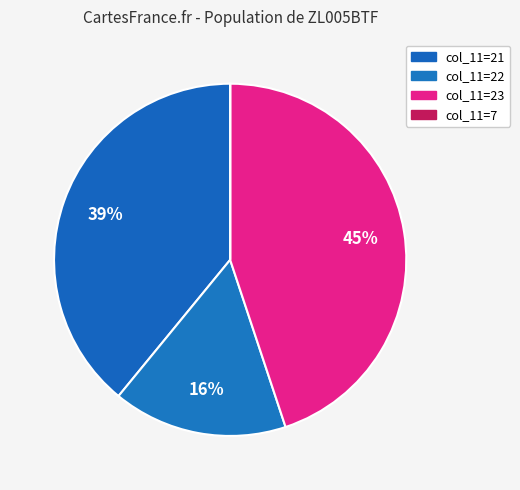

Count the number of slices in the pie.

4